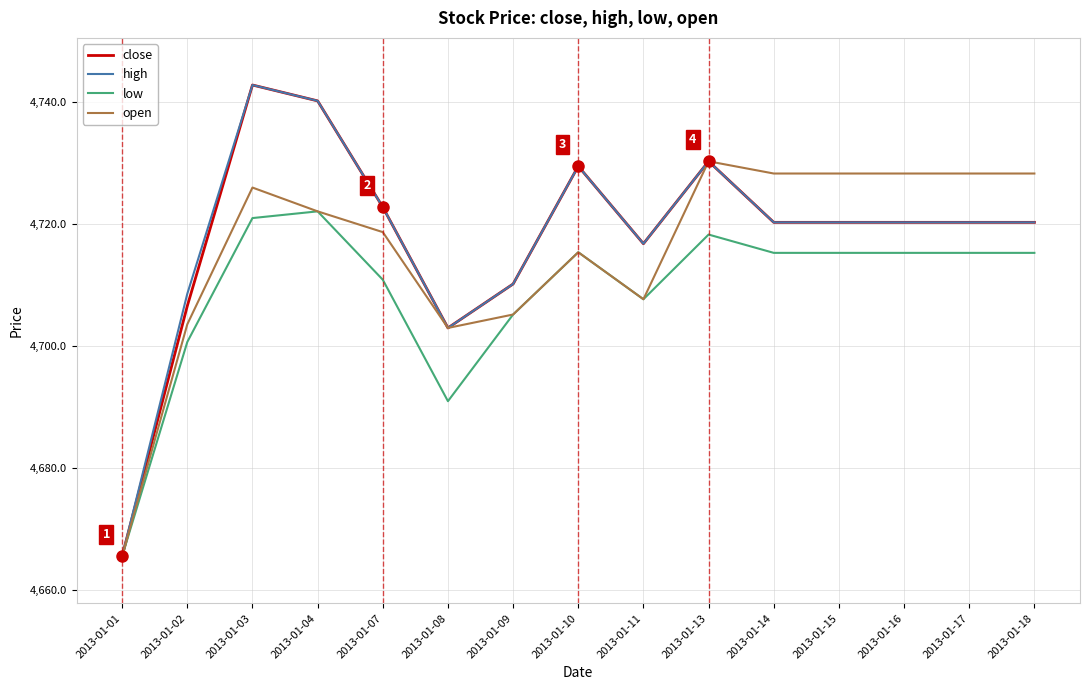

What is the minimum value shown in the chart?

4665.6